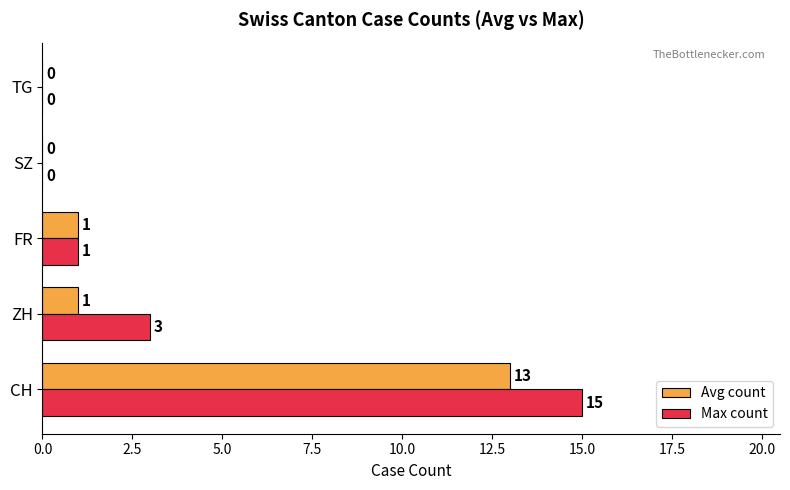

The value of Avg count at CH is 13. True or false?

True